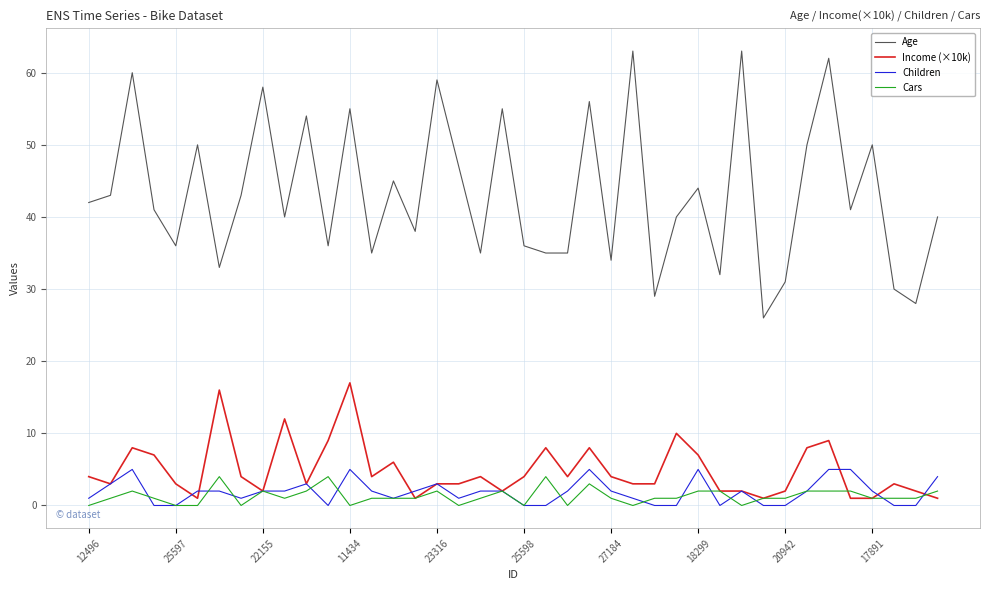

True or false: Cars and Age intersect in this chart.

False